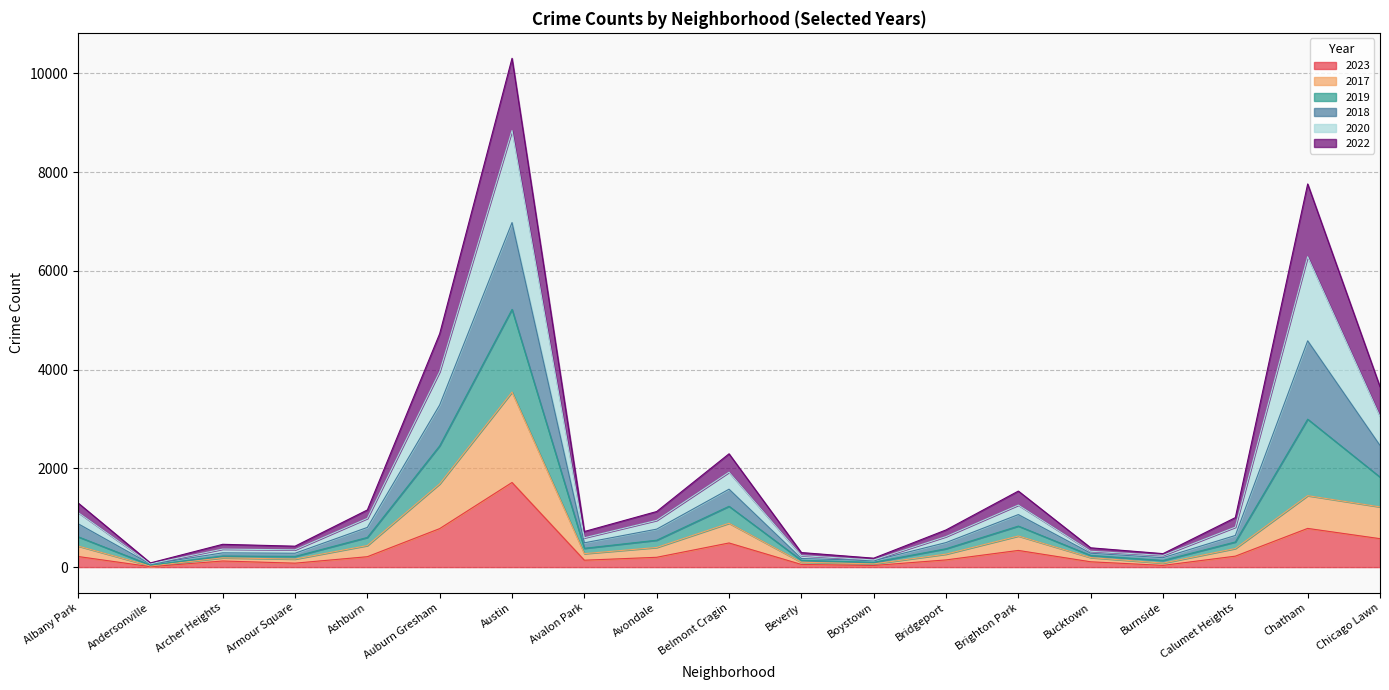

At which category is the sum across all series the highest?

Austin